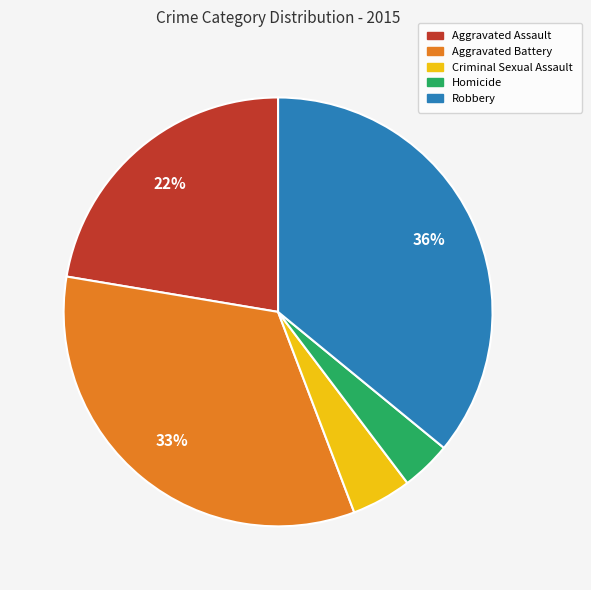

What percentage is the Aggravated Battery slice, to the nearest percent?

33%